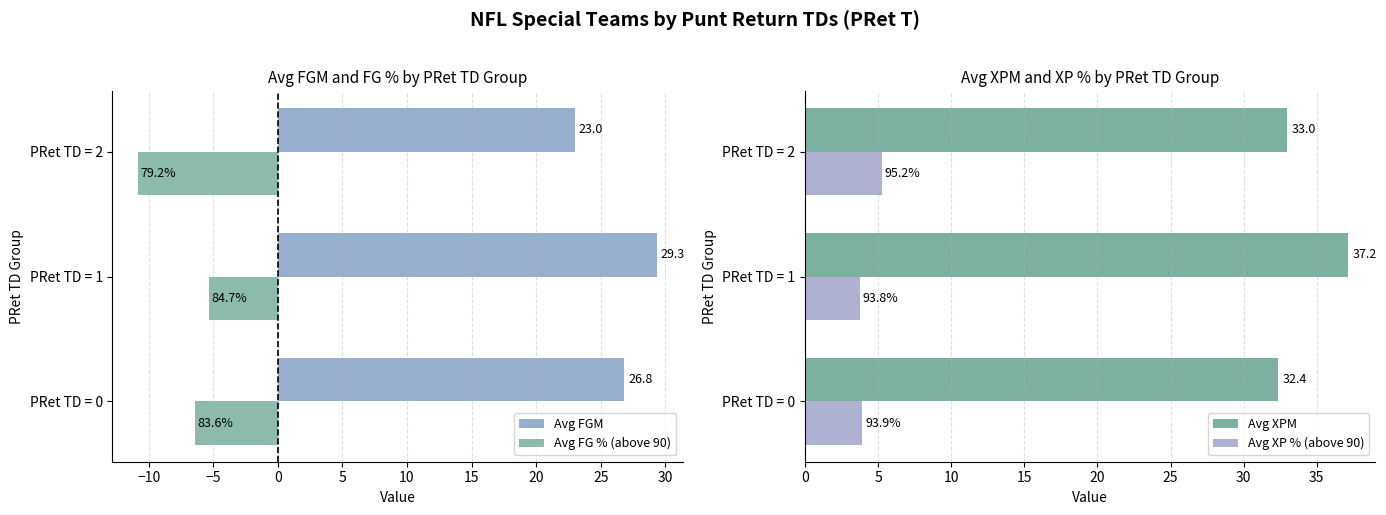

What is the value of the Avg FGM bar at the 3rd from the left?

23.0